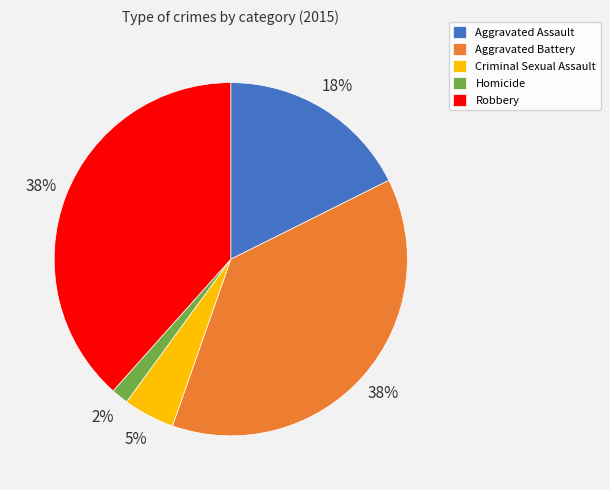

Do Aggravated Assault and Homicide together represent more than half of the pie?

No